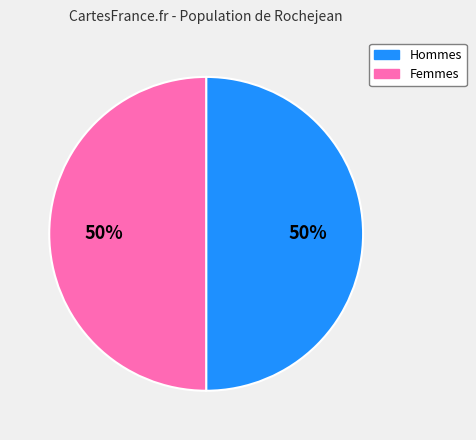

What percentage is the Femmes slice, to the nearest percent?

50%